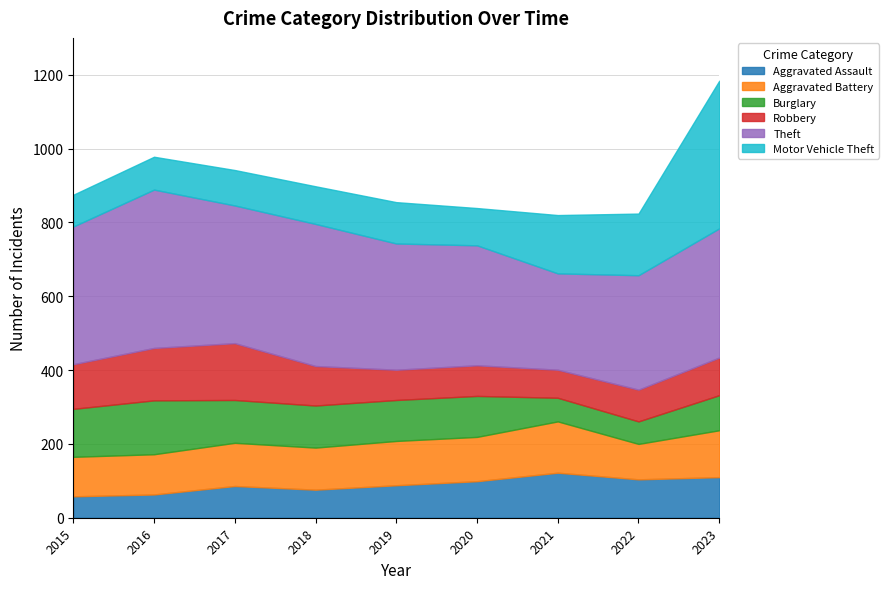

What is the smallest value displayed?

58